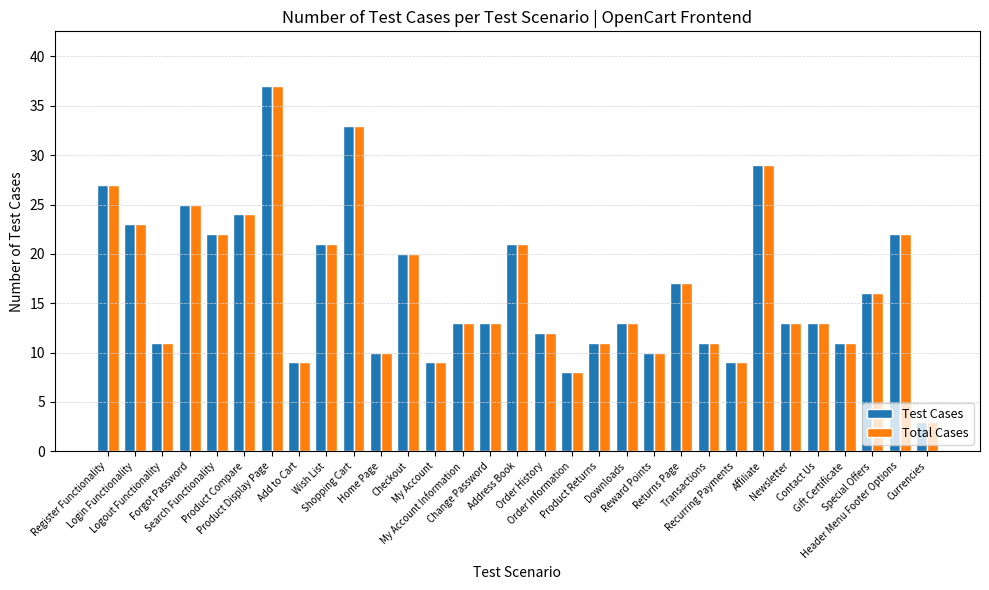

At how many categories does at least one series exceed 18?

12